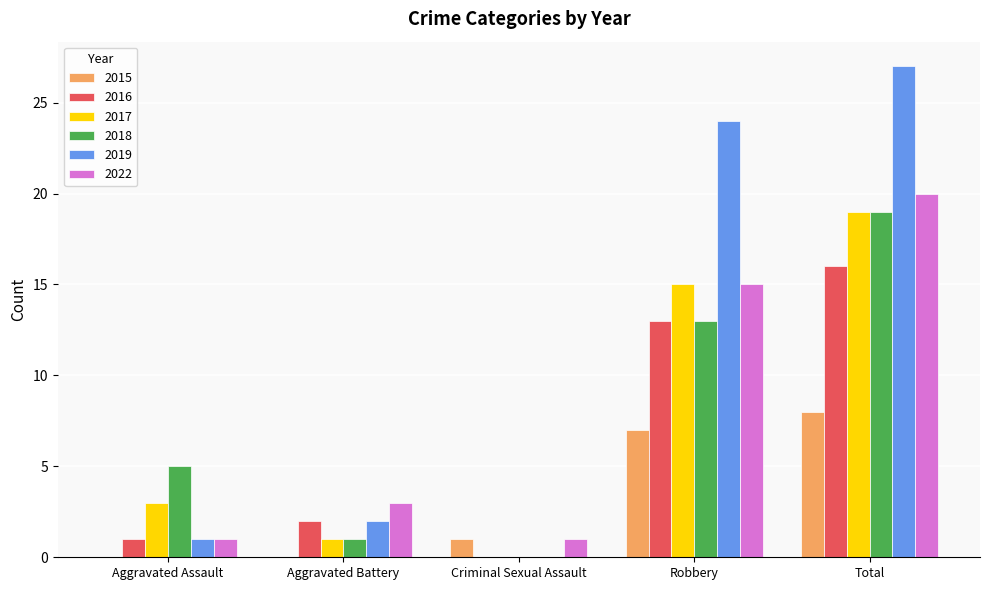

How many positive values does the 2019 series have?

4